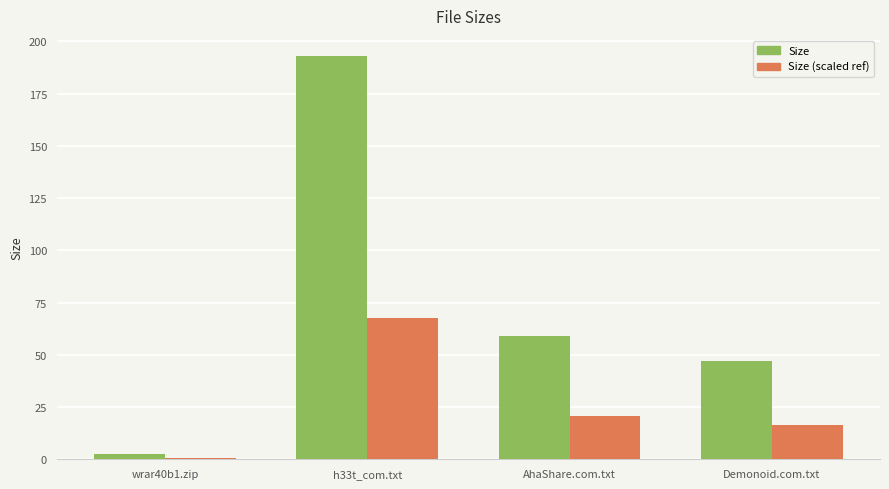

What position from the right is wrar40b1.zip?

4